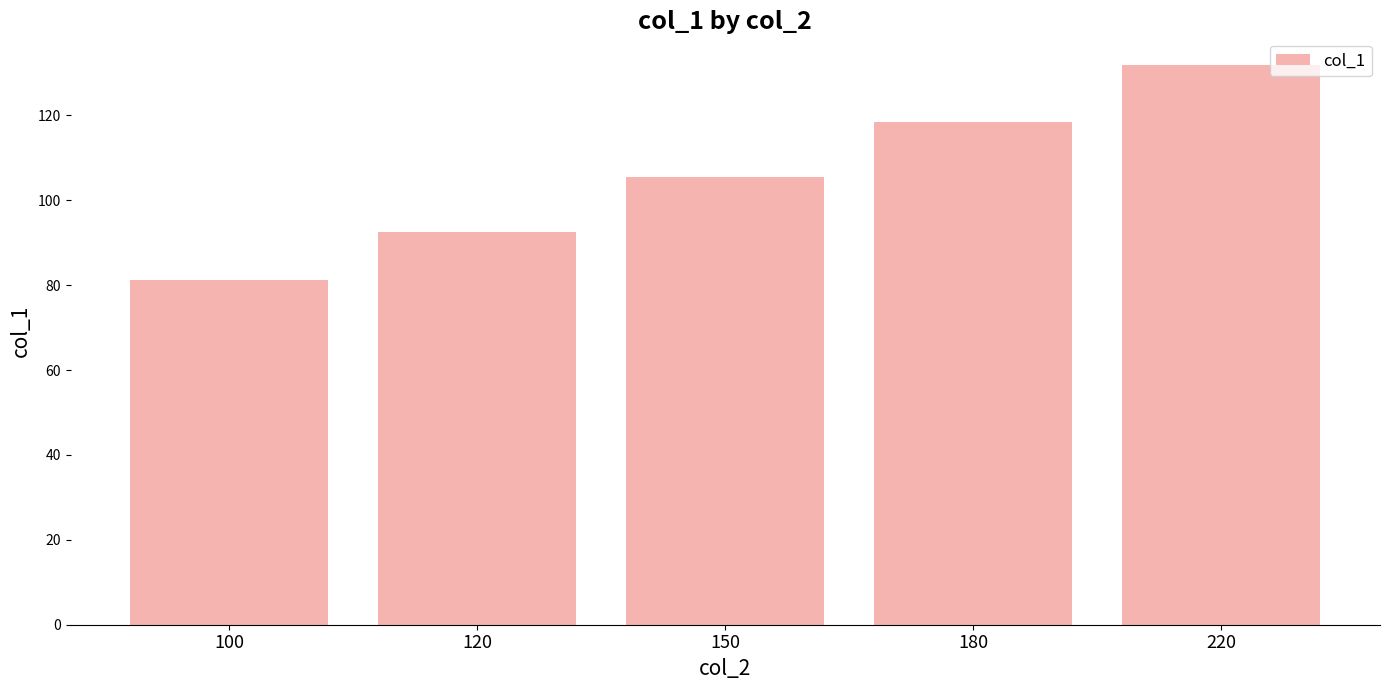

Which label corresponds to the smallest value in the chart?

100